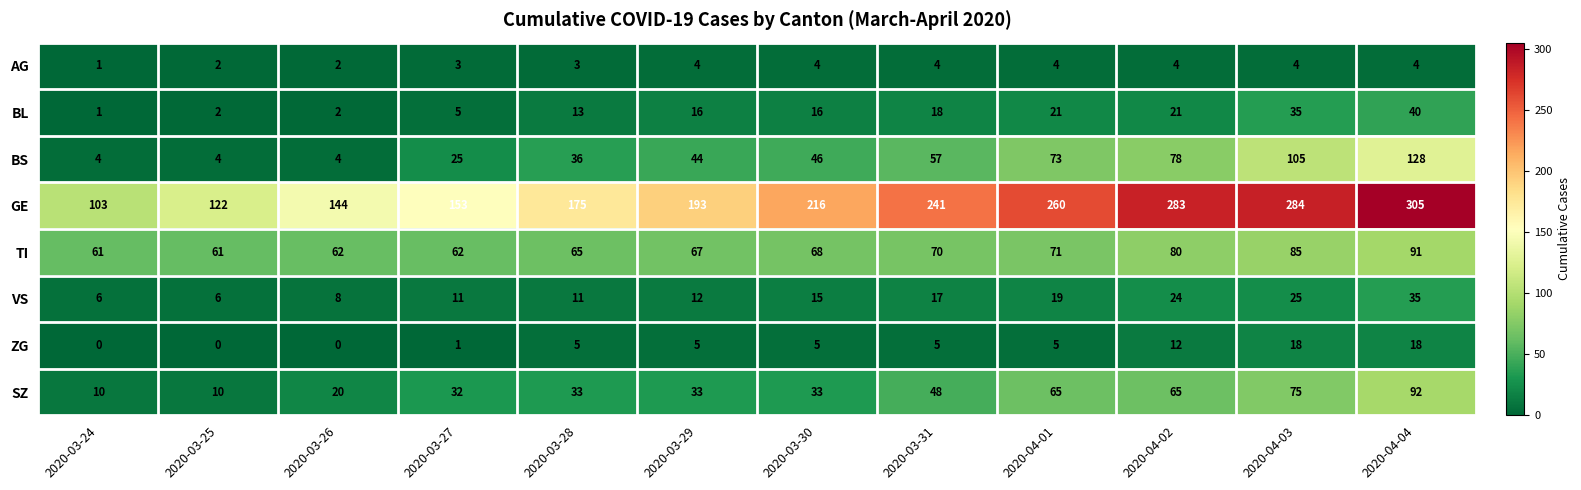

At which category is the sum across all series the highest?

2020-04-04